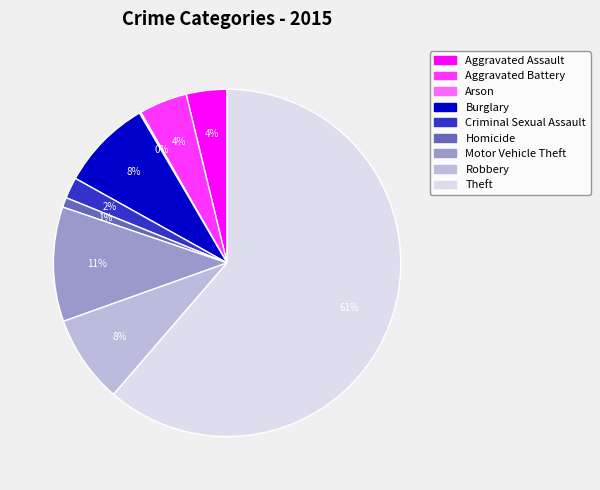

Between Criminal Sexual Assault and Theft, which is larger?

Theft